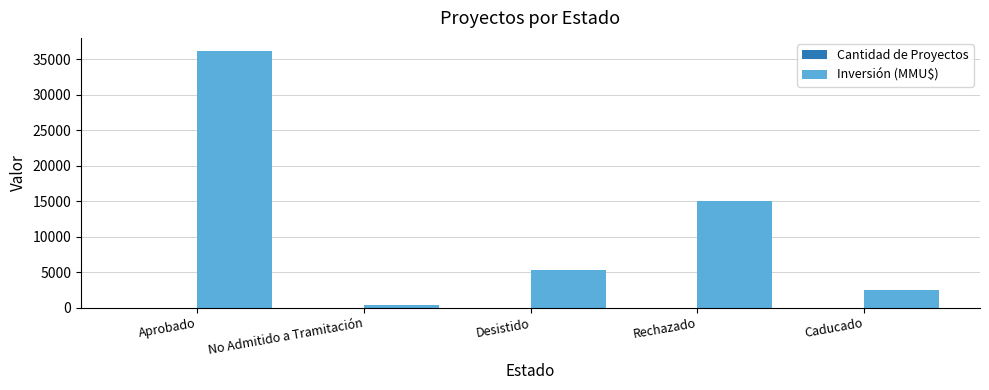

At which label is Inversión (MMU$) closest to 18294?

Rechazado